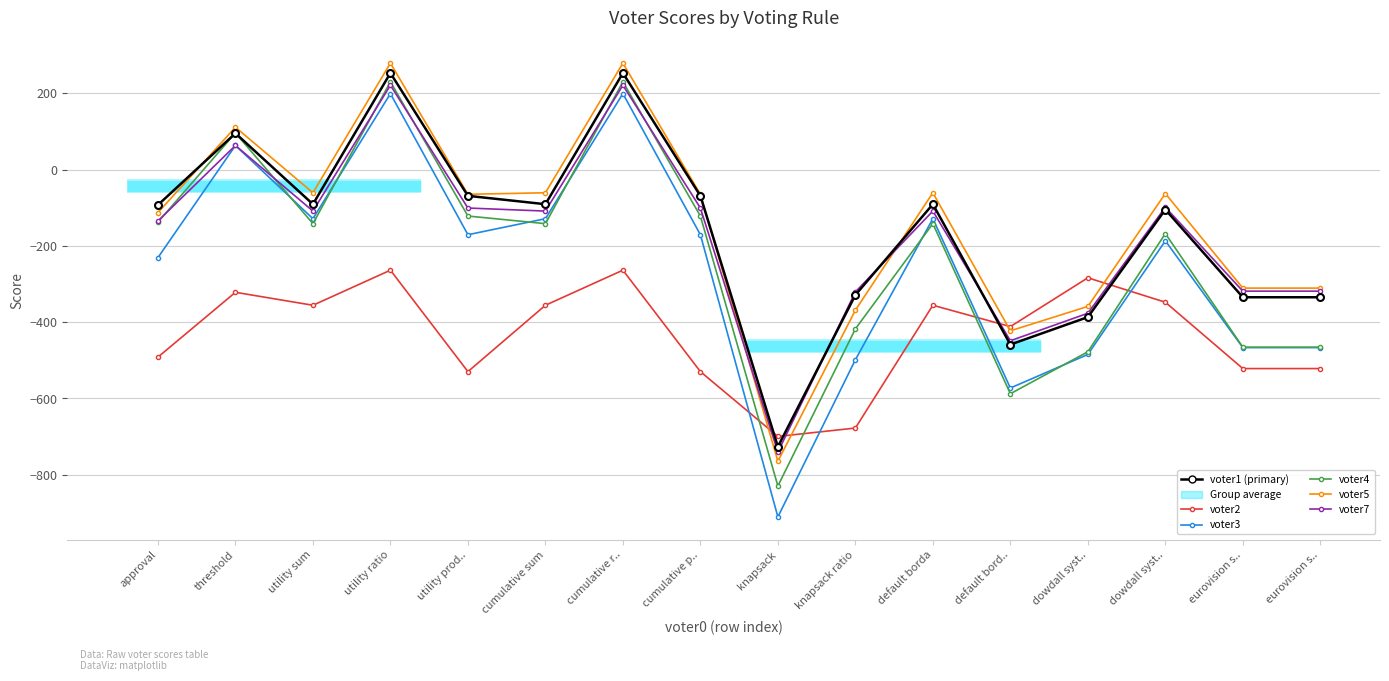

The voter3 series shows -103 at eurovision s... True or false?

False